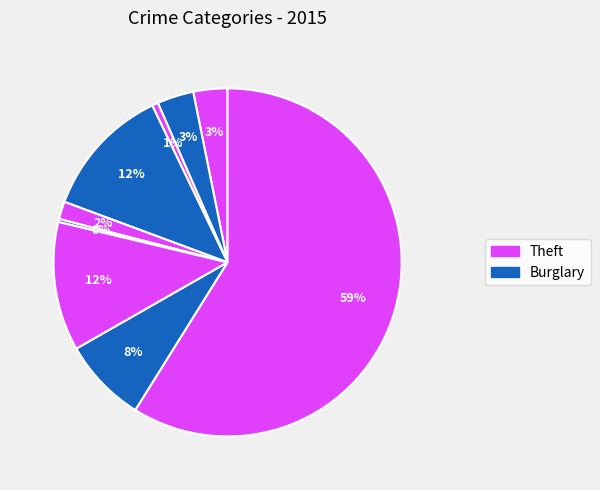

How many segments does this pie chart have?

9